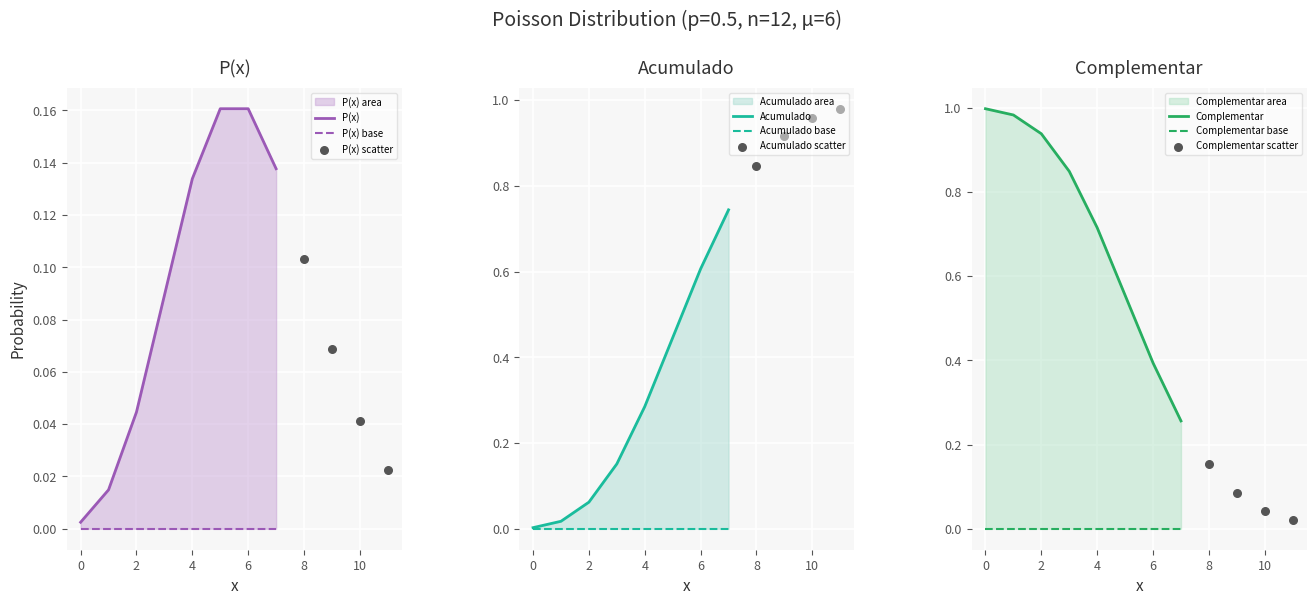

At how many categories does at least one series exceed 0?

12